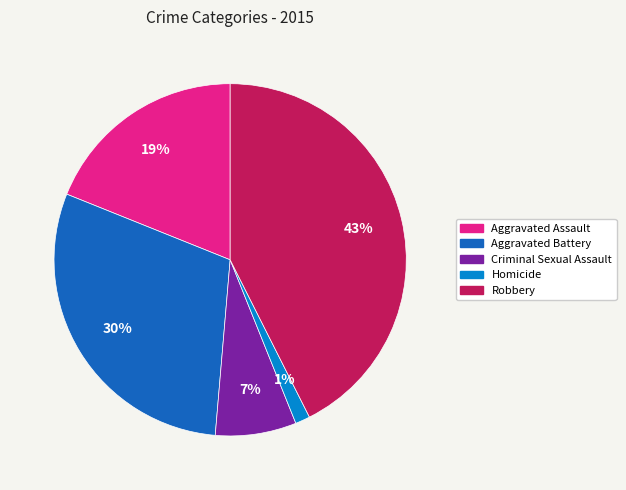

The Aggravated Battery slice represents 30% of the pie. True or false?

True